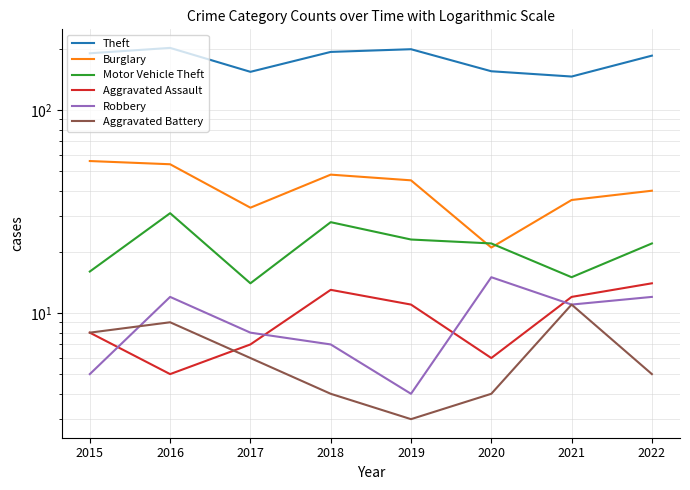

True or false: Motor Vehicle Theft has a value of 22 at 2022.

True